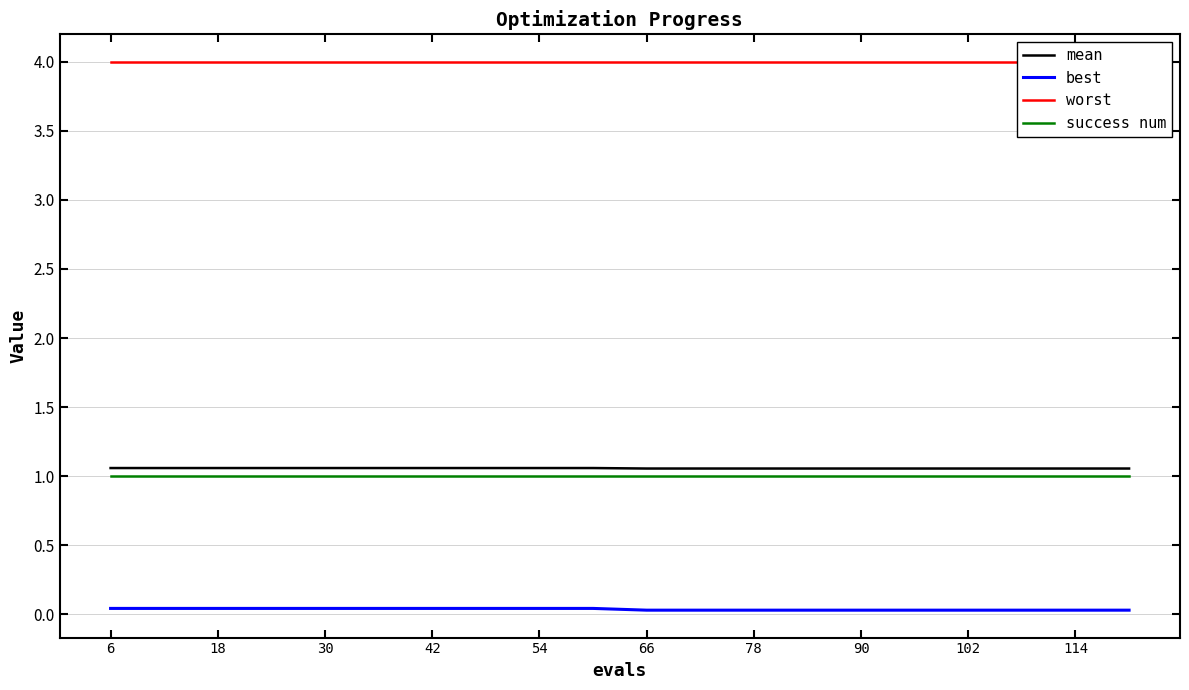

True or false: success num has a value of 1.6 at 6.

False